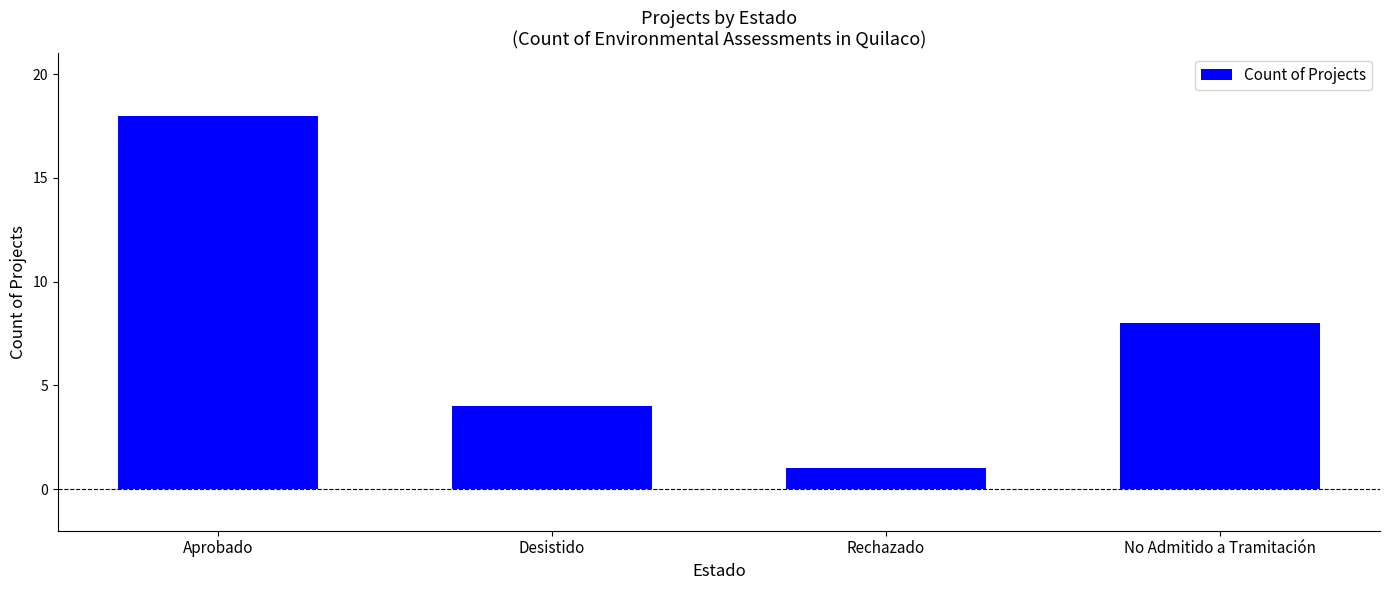

What is the change in value from Desistido to No Admitido a Tramitación?

+4